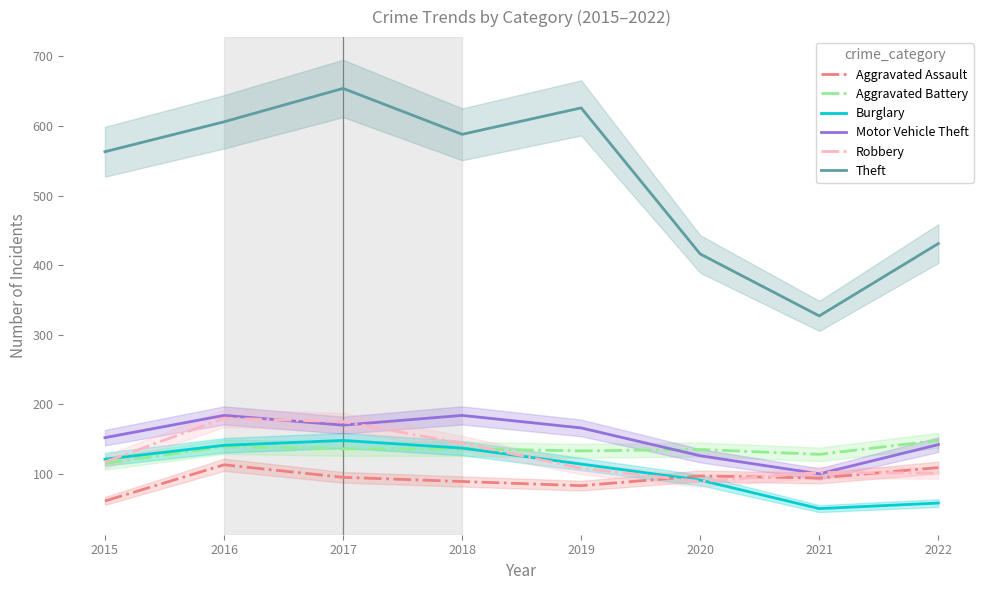

At which label does Aggravated Assault reach its minimum?

2015